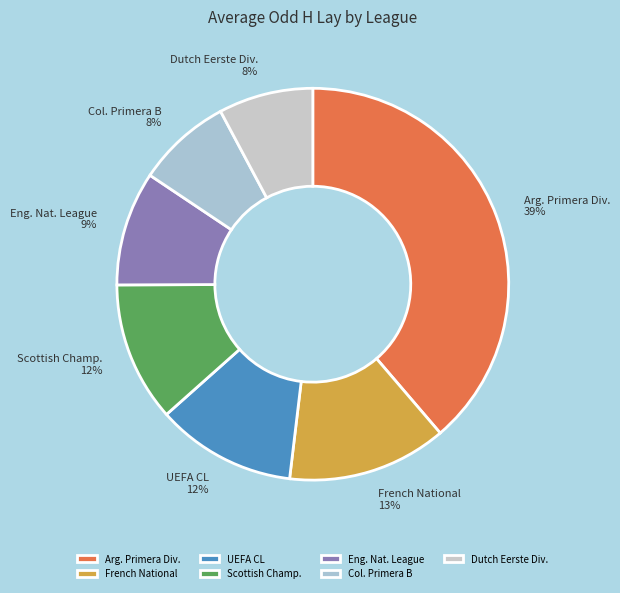

Combined, do UEFA CL and Eng. Nat. League account for over 50%?

No